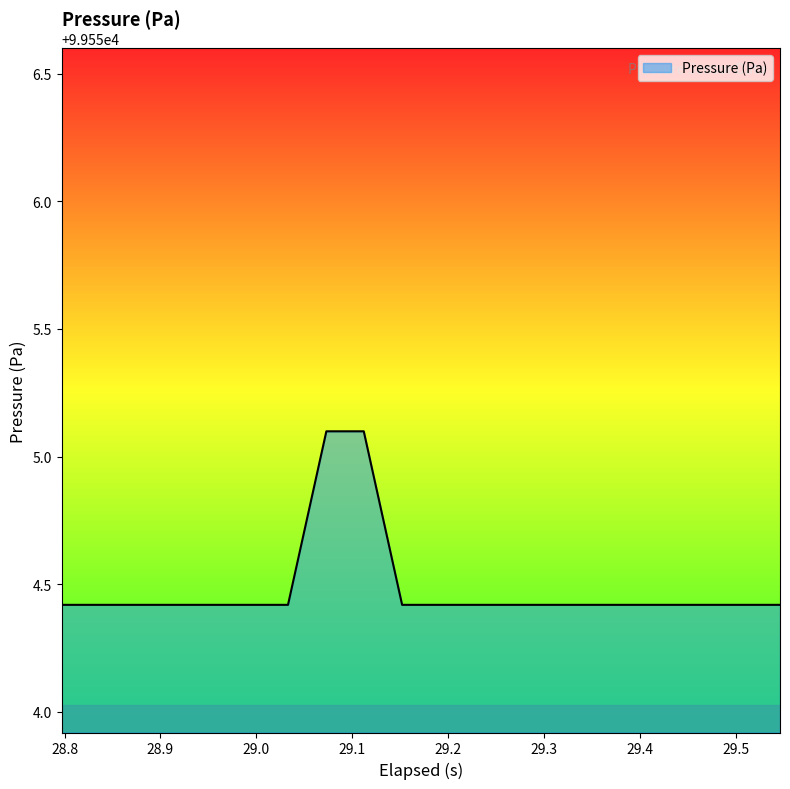

What is the difference between the maximum and minimum values?

0.7